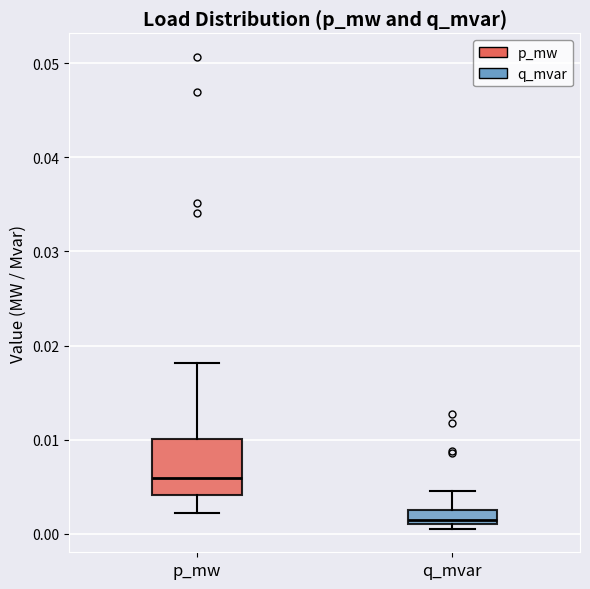

Which box has the highest median line?

p_mw